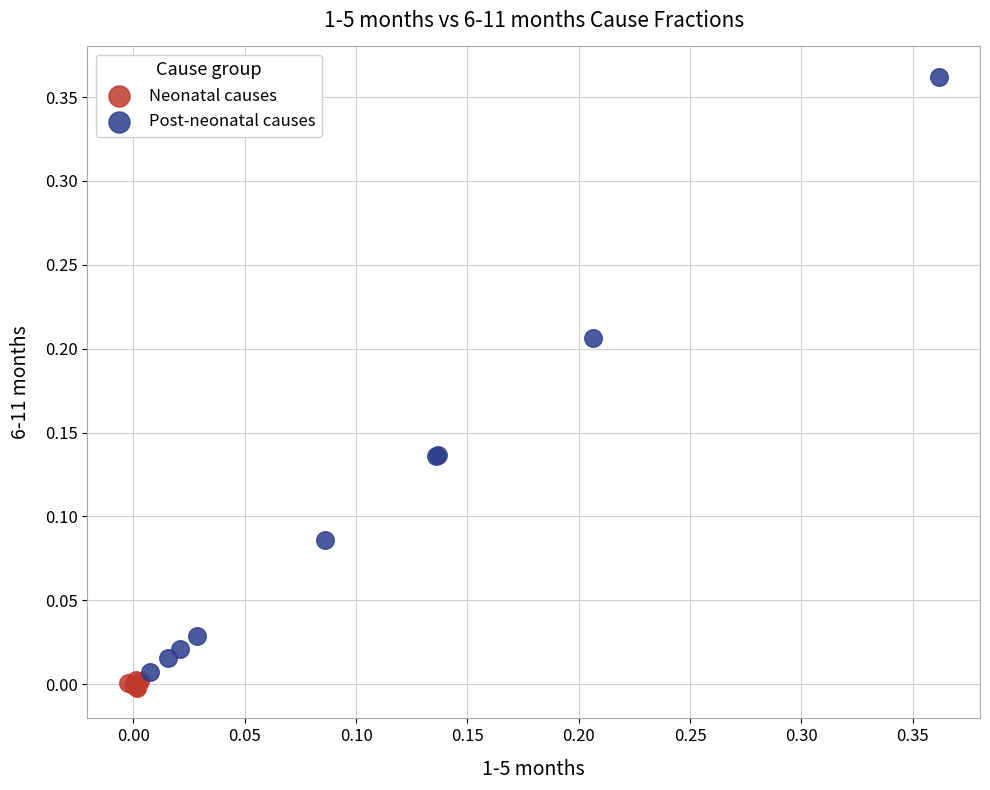

Which series contains the lowest Y value?

Neonatal causes